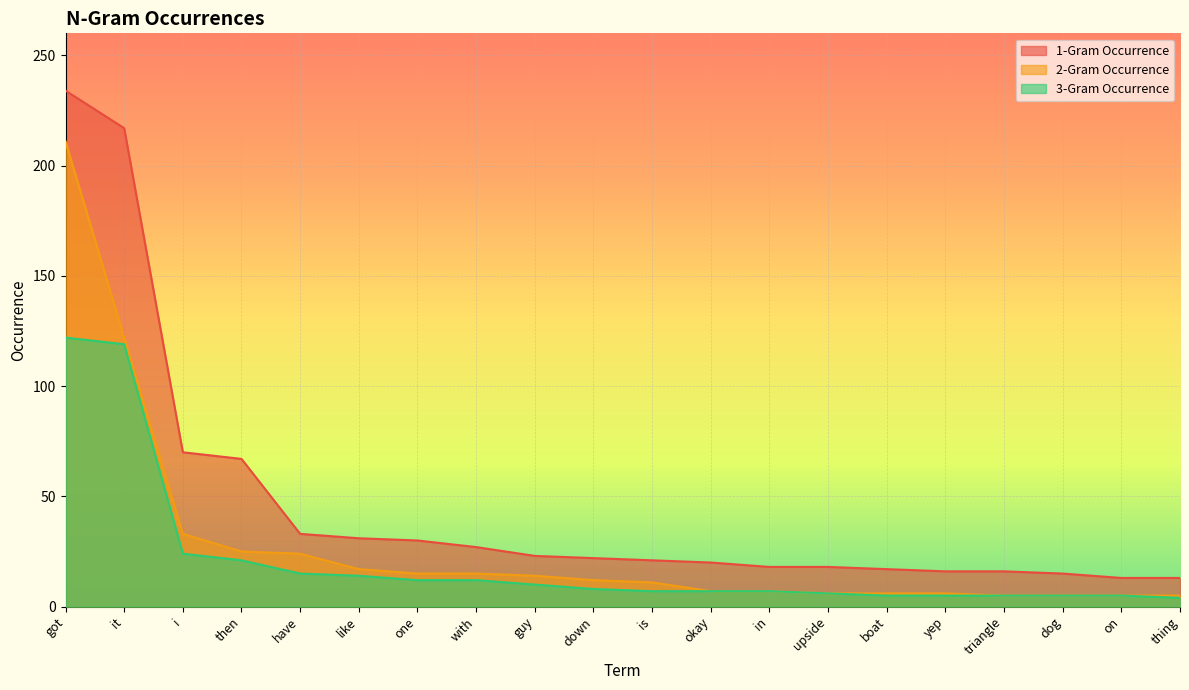

What is the label of the 2nd point from the right?

on